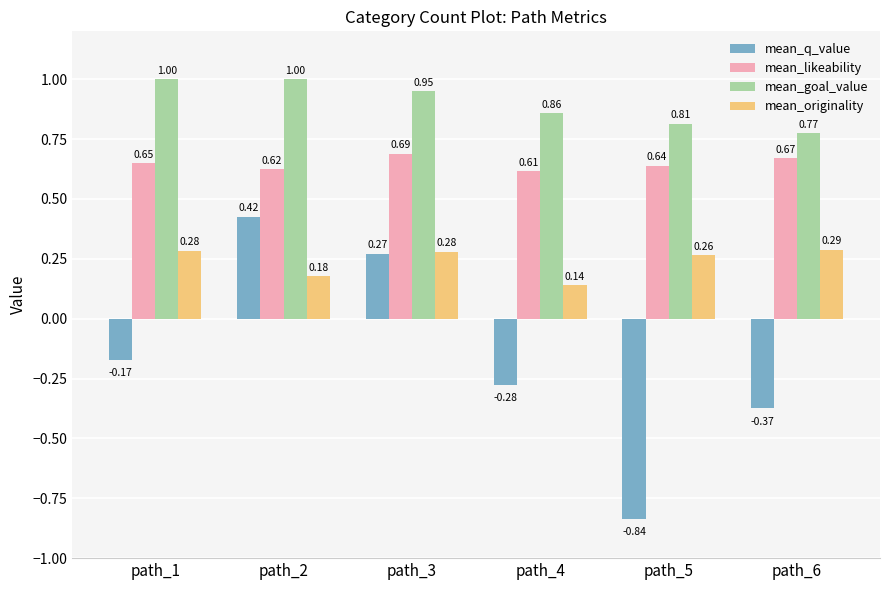

At which category is the sum across all series the highest?

path_2